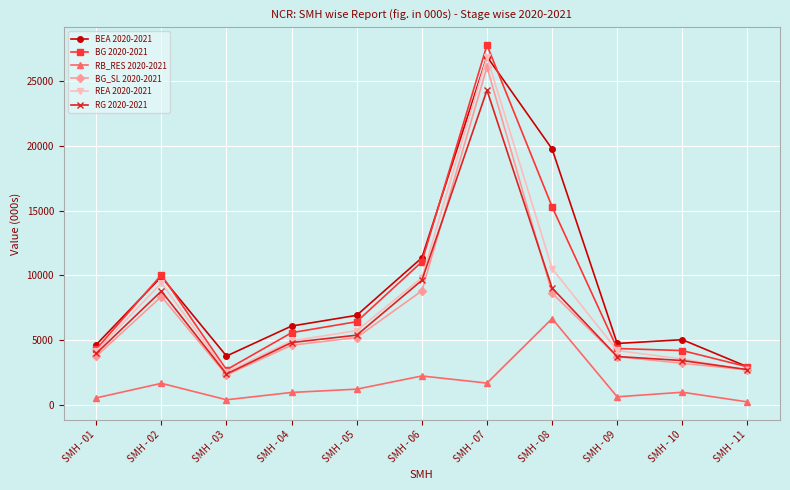

Where does the BG_SL 2020-2021 series first go above 4612?

SMH - 02